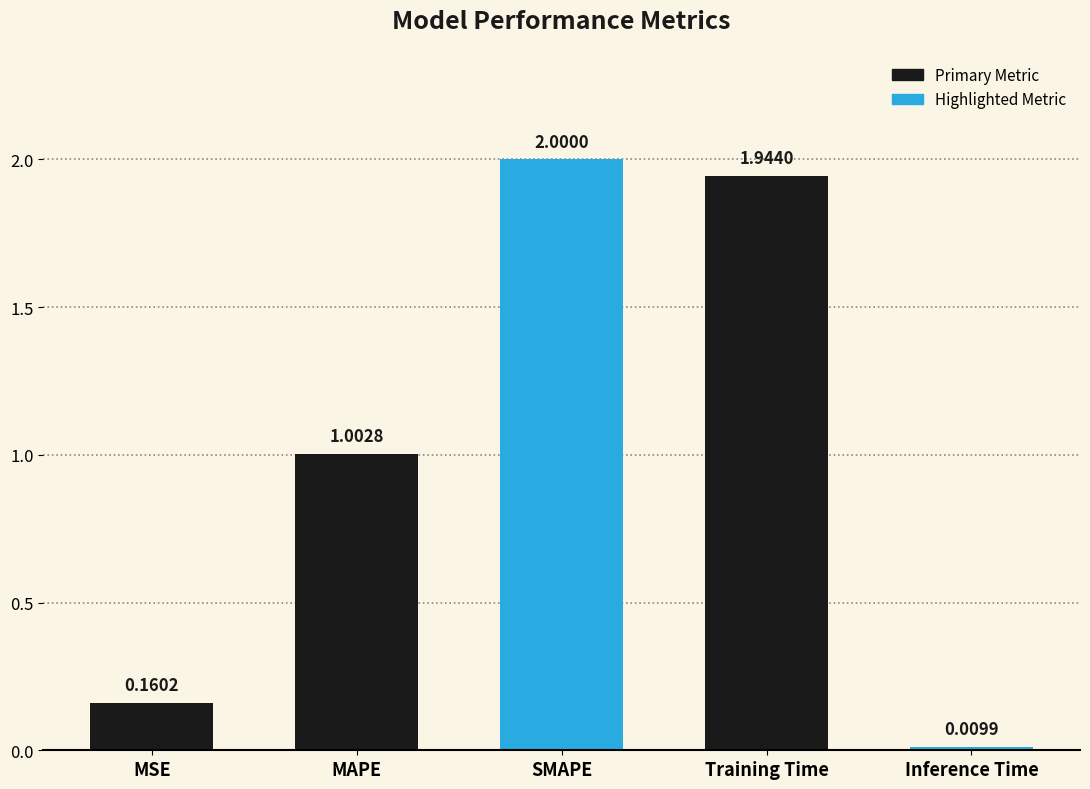

What is the sum of all values?

5.1